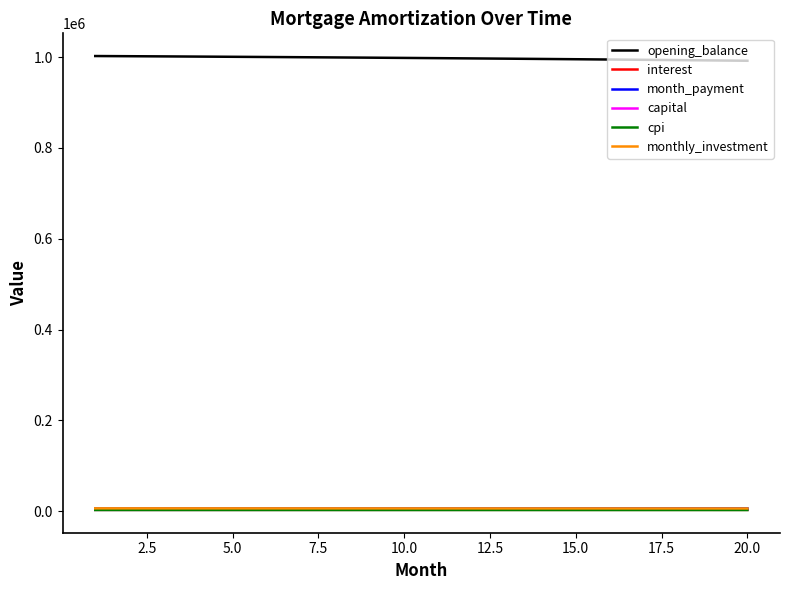

Which series has the largest total across all categories?

opening_balance